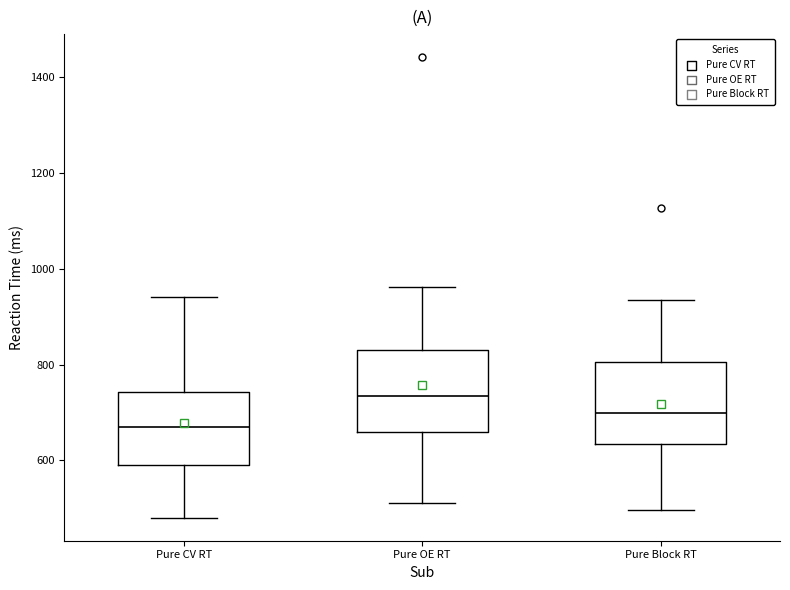

Which box's median line is the lowest?

Pure CV RT